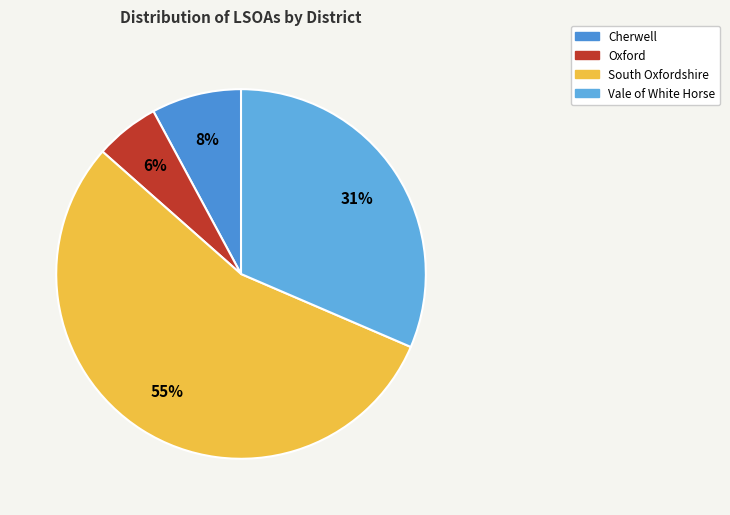

What is the total percentage of South Oxfordshire and Oxford?

60.7%